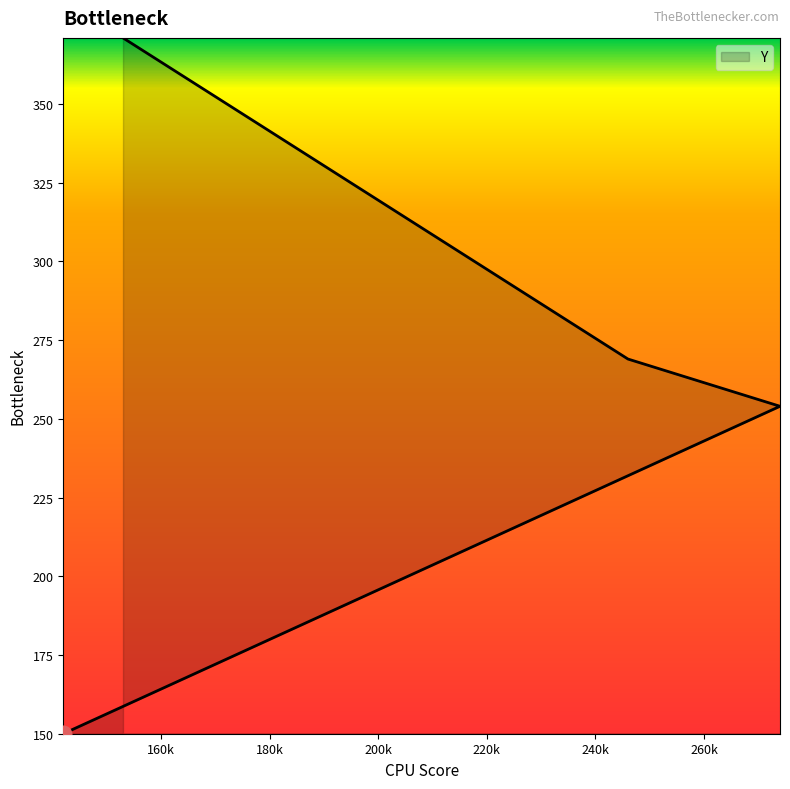

Reading left to right, list all the values displayed in this chart.

142=150	274=254	246=269	153=371